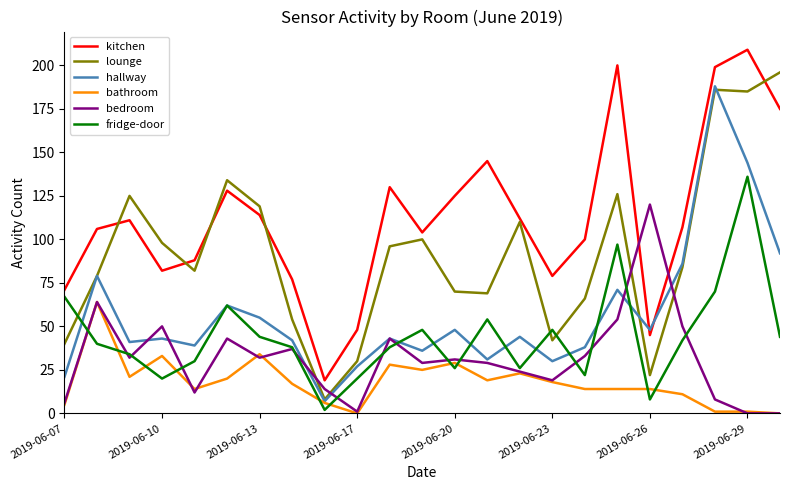

Which series has the largest total across all categories?

kitchen